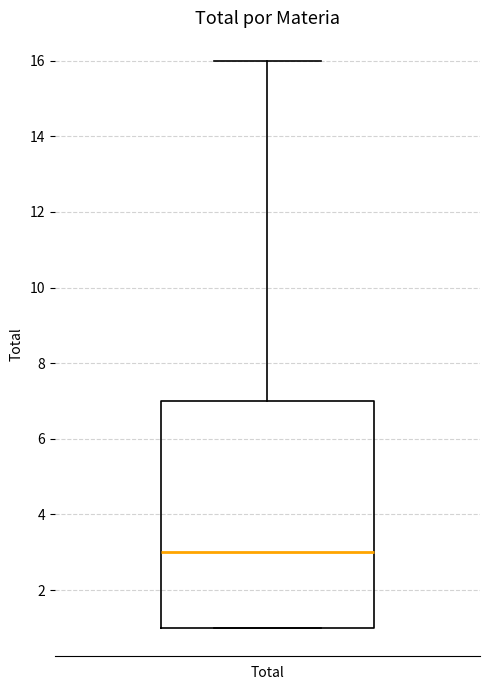

Transcribe this box plot: give where the median line is, the range the box spans, and where the two whiskers end, as read against the y-axis. The values are not printed on the chart, so give them approximately, as read against the axis.

median 3, box 1 to 7, whiskers 1 to 16